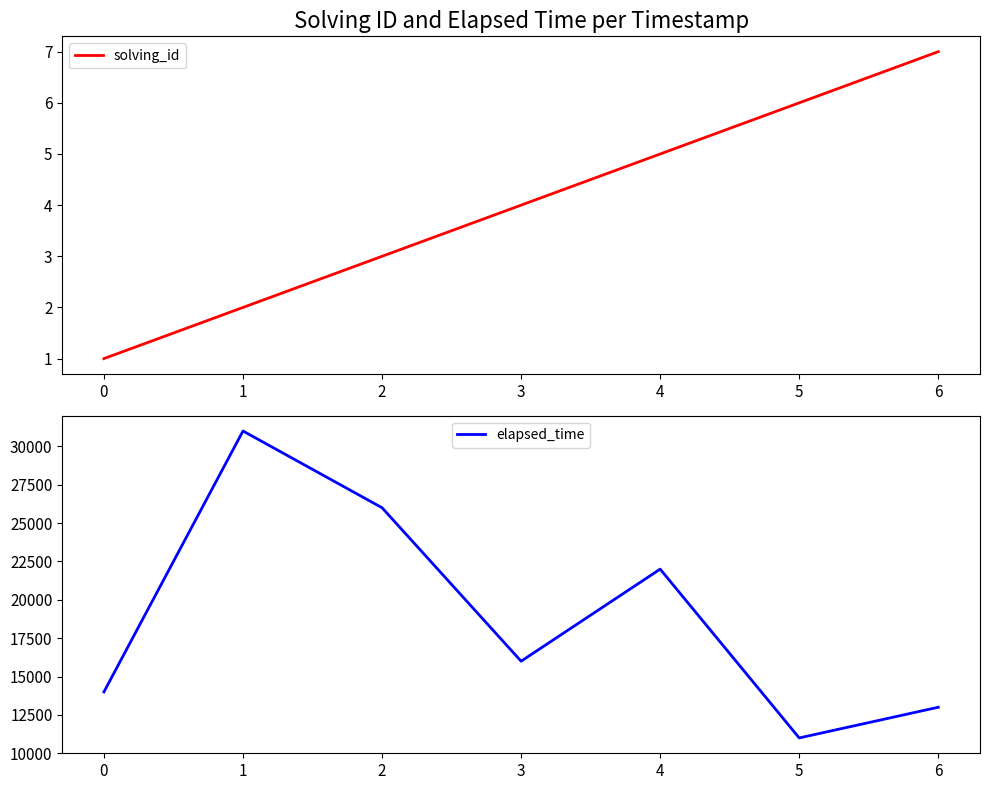

Reading left to right, transcribe all the data shown in this chart.

solving_id: 0=1	1=2	2=3	3=4	4=5	5=6	6=7
elapsed_time: 0=14000	1=31000	2=26000	3=16000	4=22000	5=11000	6=13000